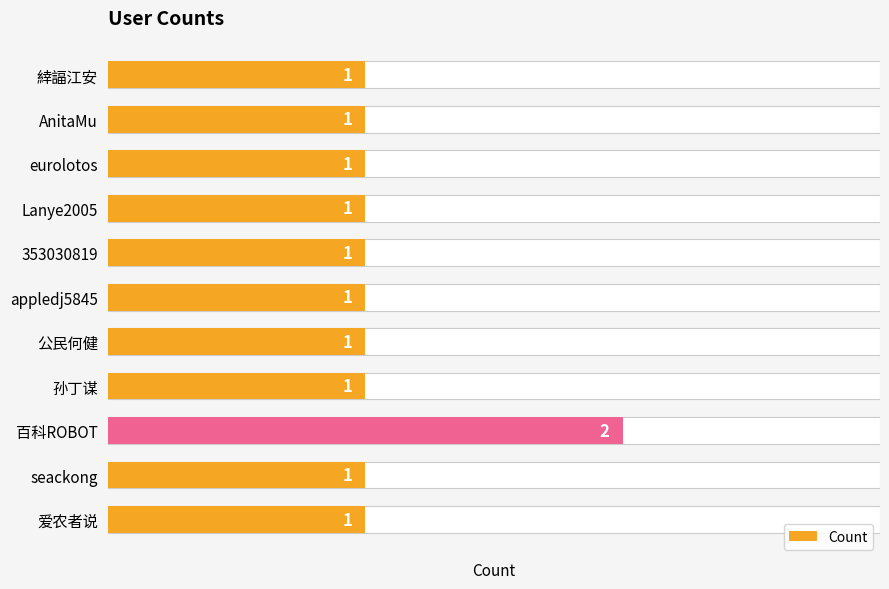

What is the greatest value displayed?

2